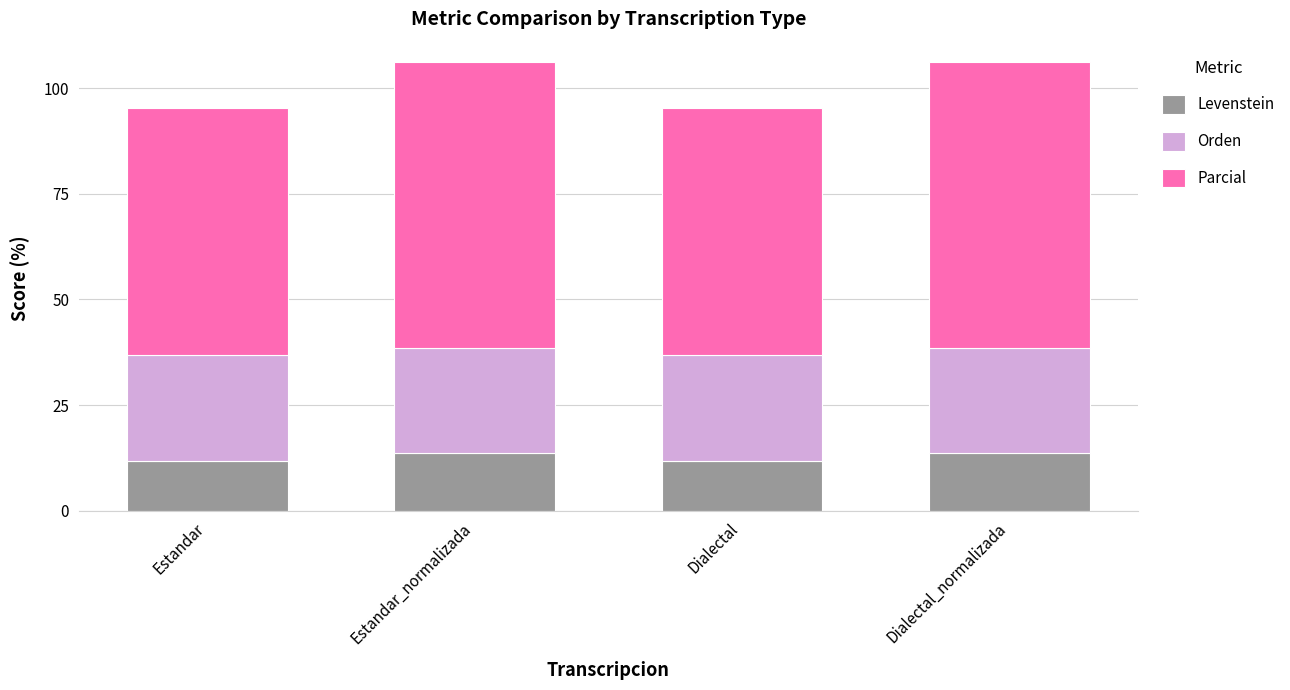

What is the highest value of the Levenstein series?

13.6